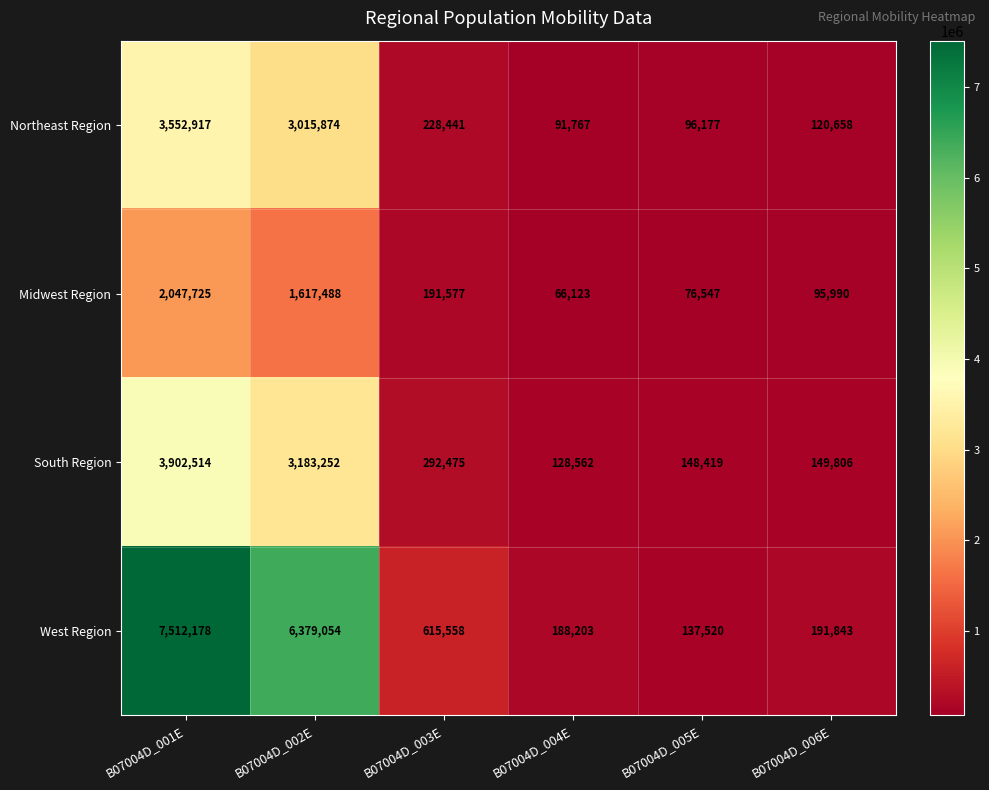

What is the minimum value shown in the chart?

66123